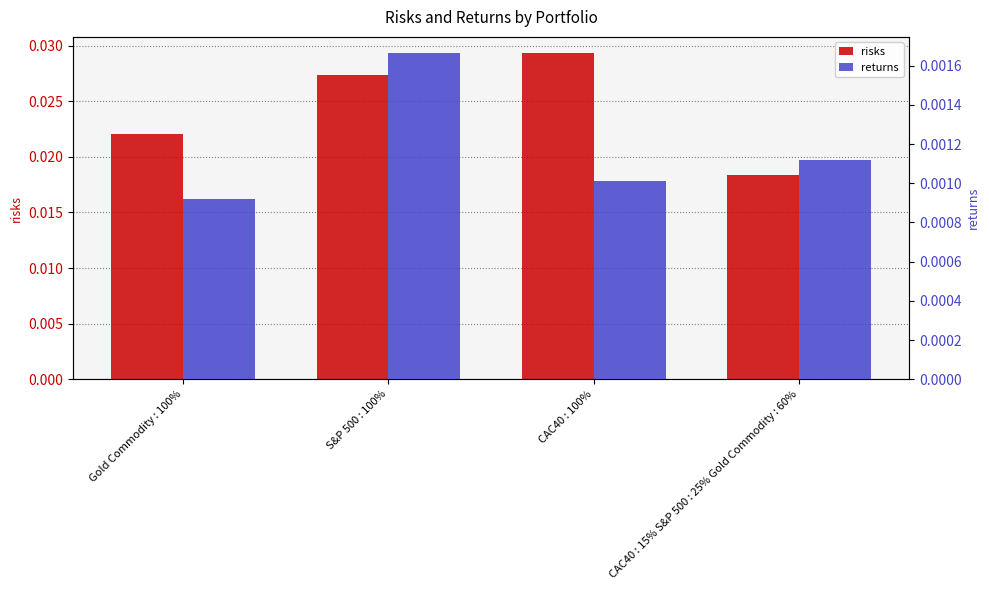

Is it true that risks equals 0.0 at S&P 500 : 100%?

True